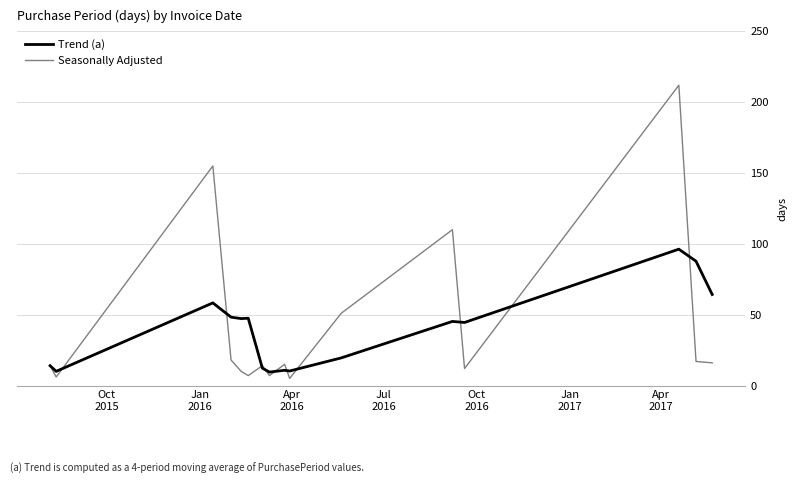

List the series in order of their overall mean, highest first.

Seasonally Adjusted, Trend (a)